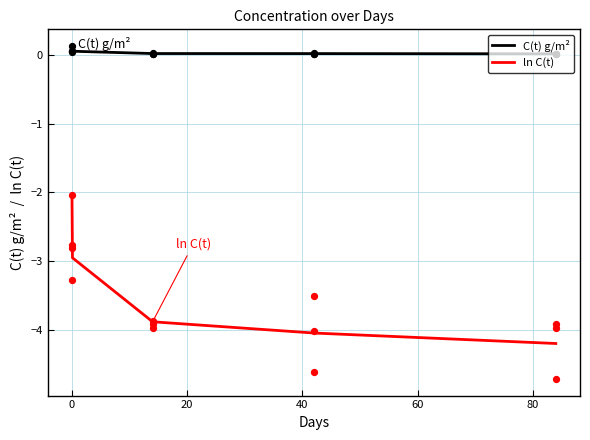

What are all the series names shown in the legend?

C(t) g/m², ln C(t)